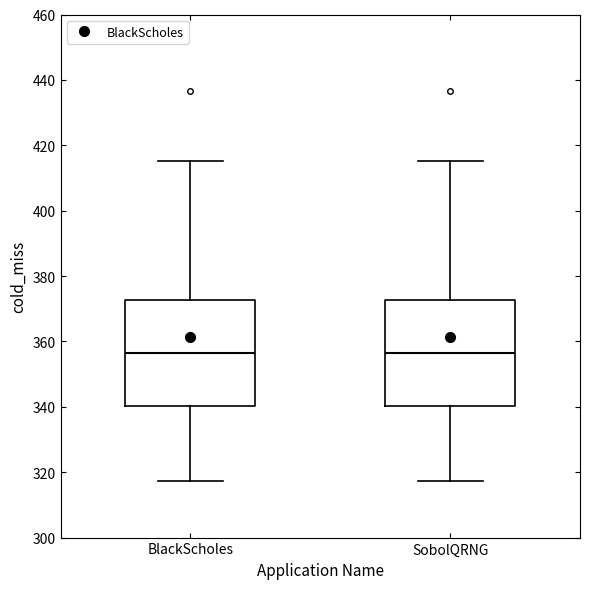

Reading left to right, read every box against the y-axis: the position of its median line, the range the box covers, and the ends of its whiskers. The values are not printed on the chart, so give them approximately, as read against the axis.

BlackScholes: median 356, box 340 to 372, whiskers 318 to 416
SobolQRNG: median 356, box 340 to 372, whiskers 318 to 416